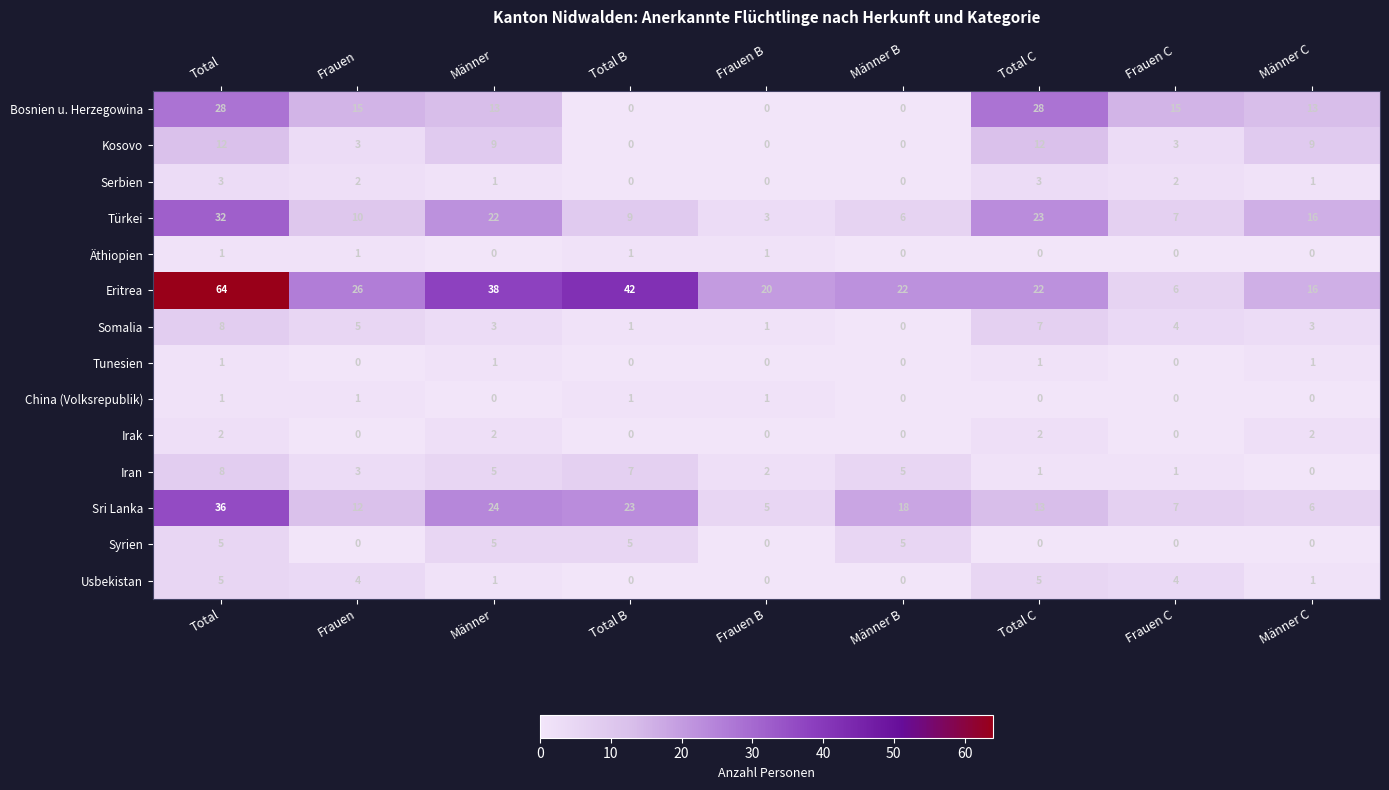

How many categories are shown in the chart?

9